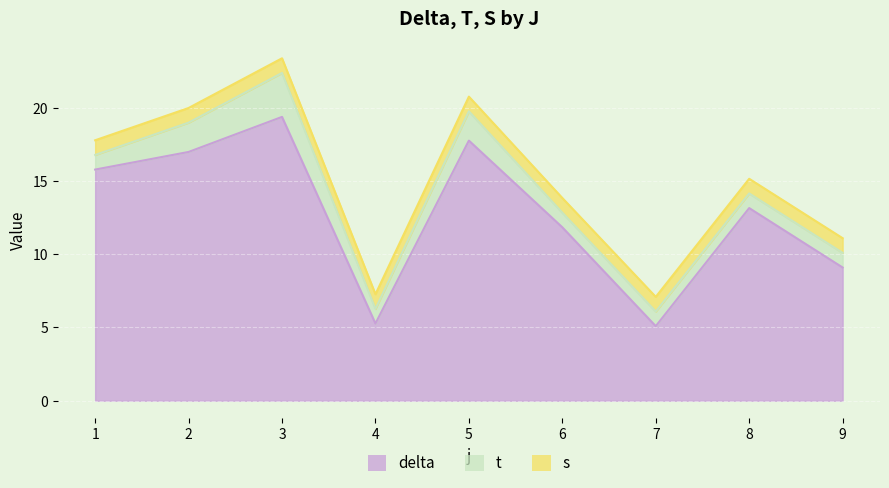

What is the average value of the t series?

1.4